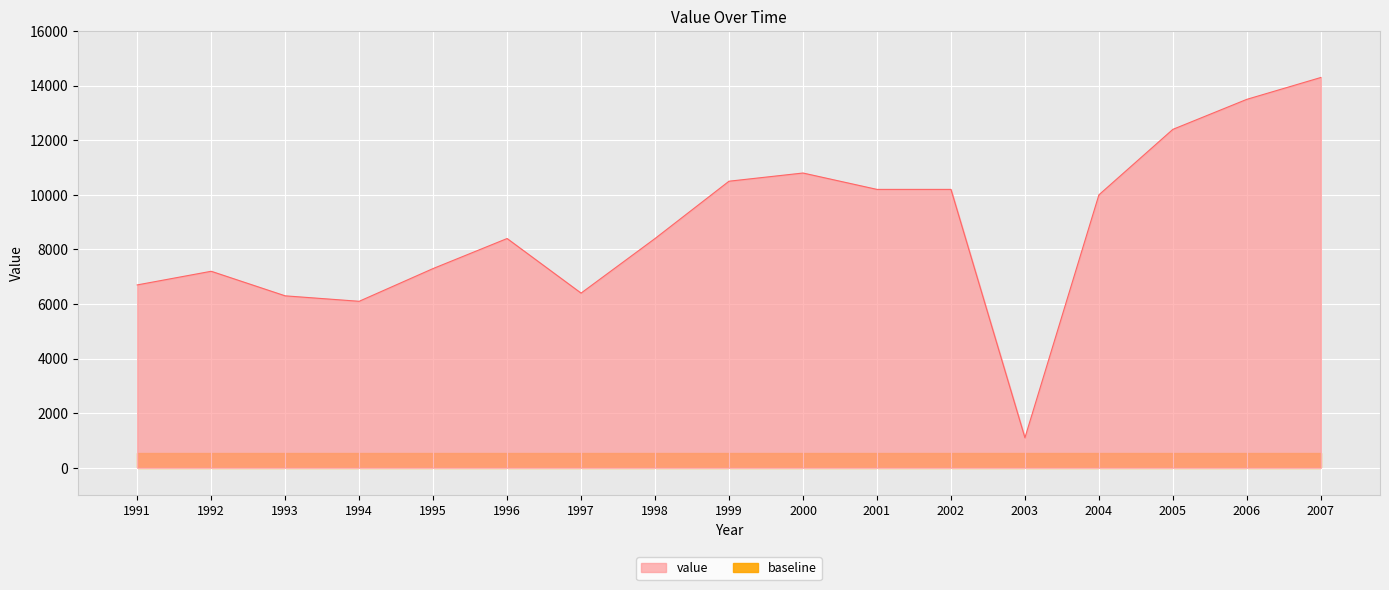

Read the value at 1995.

7300